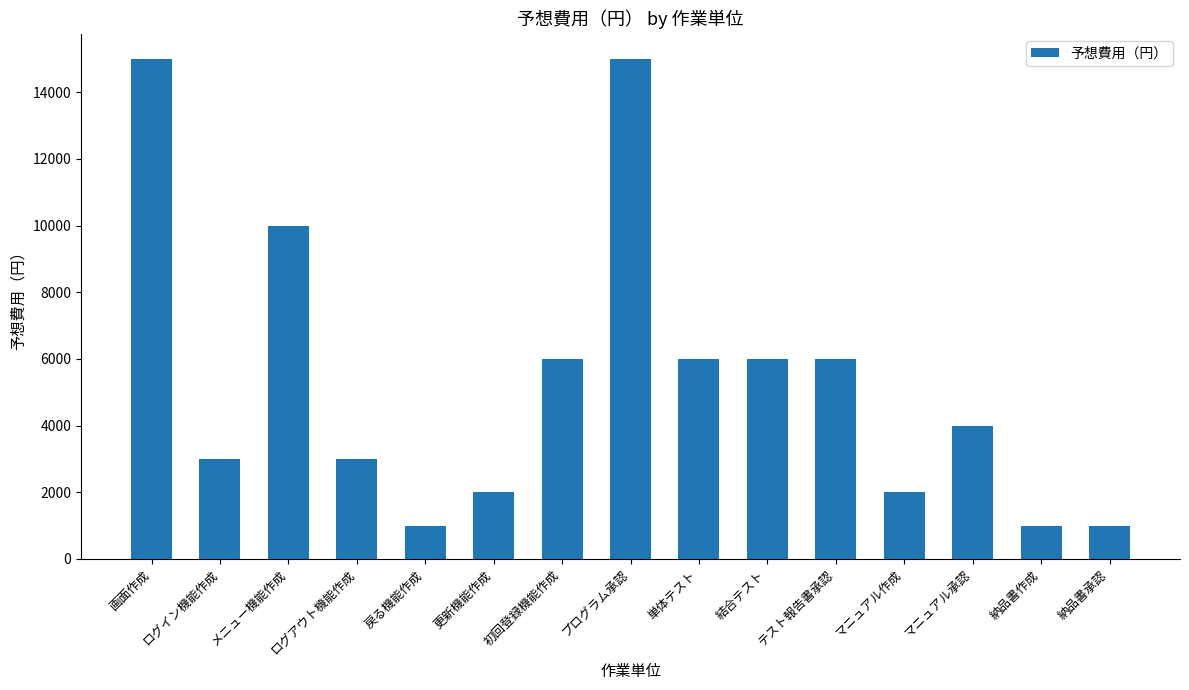

What is the average value?

5400